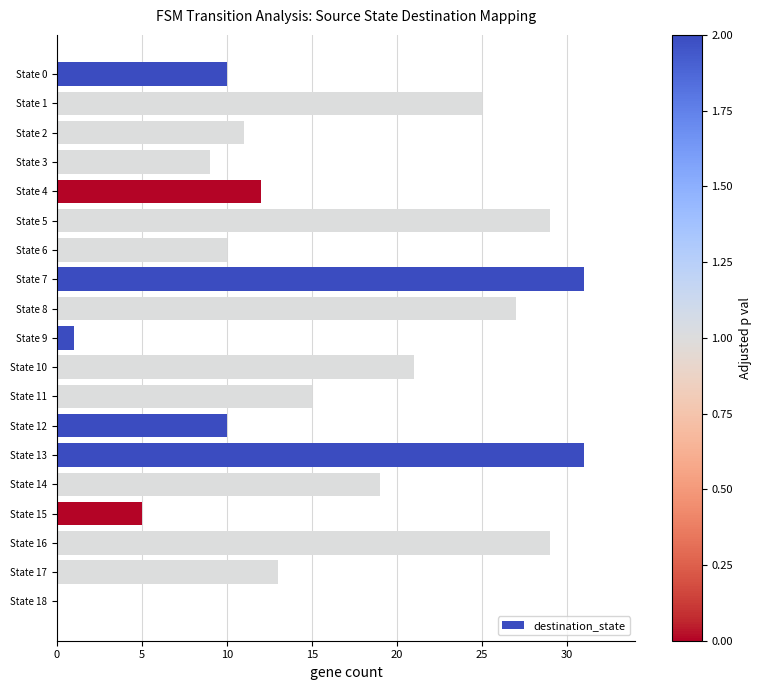

Reading top to bottom, what are all the values shown in this chart?

State 0=10	State 1=25	State 2=11	State 3=9	State 4=12	State 5=29	State 6=10	State 7=31	State 8=27	State 9=1	State 10=21	State 11=15	State 12=10	State 13=31	State 14=19	State 15=5	State 16=29	State 17=13	State 18=0